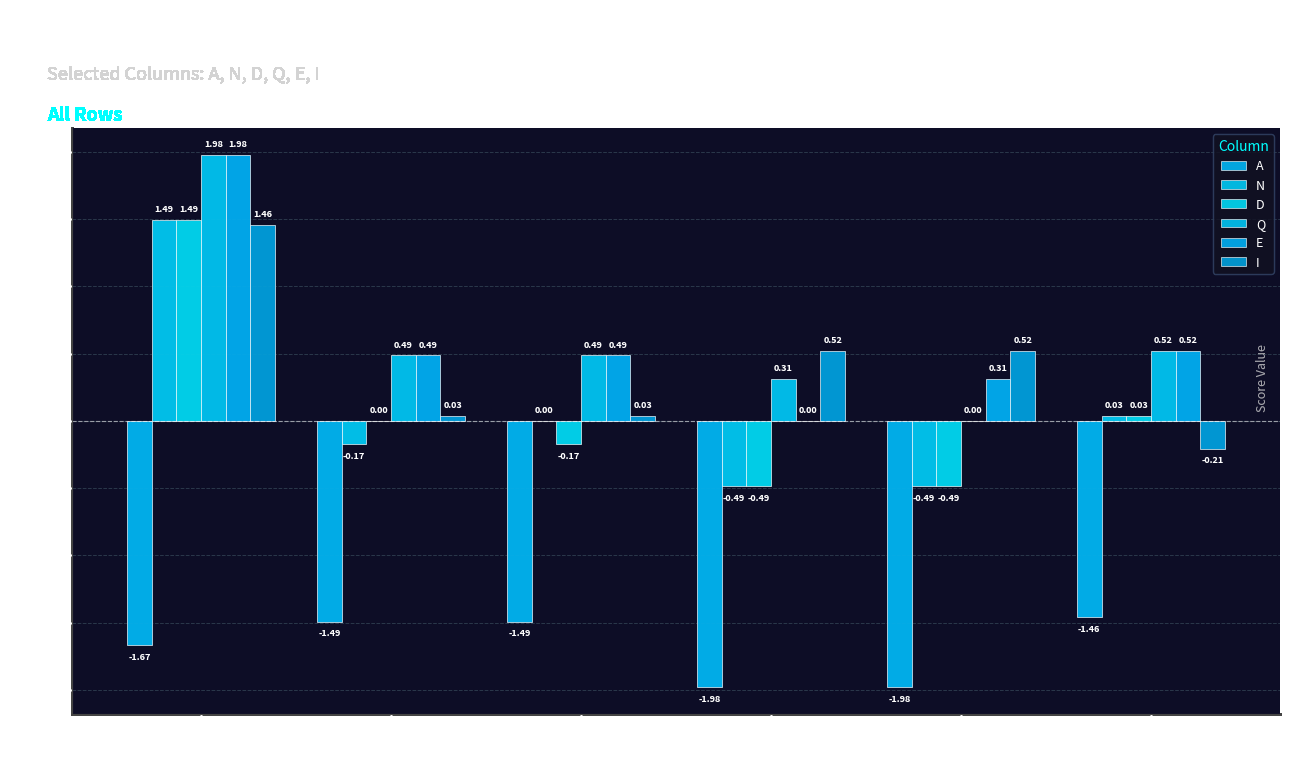

Are the bars horizontal?

No